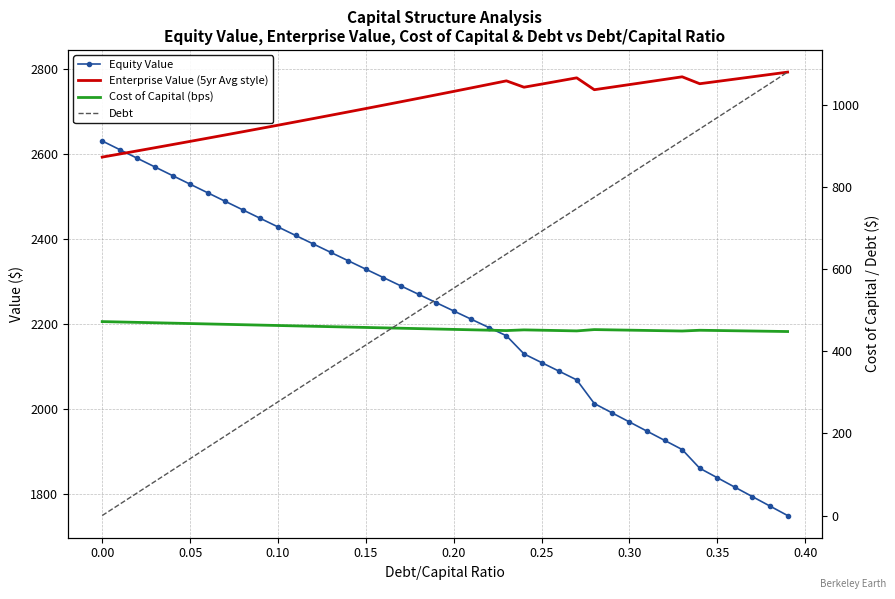

What is the maximum value for Enterprise Value (5yr Avg style)?

2792.2